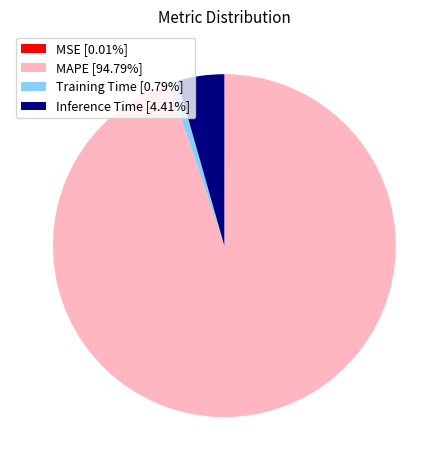

Does any single category account for the majority?

Yes